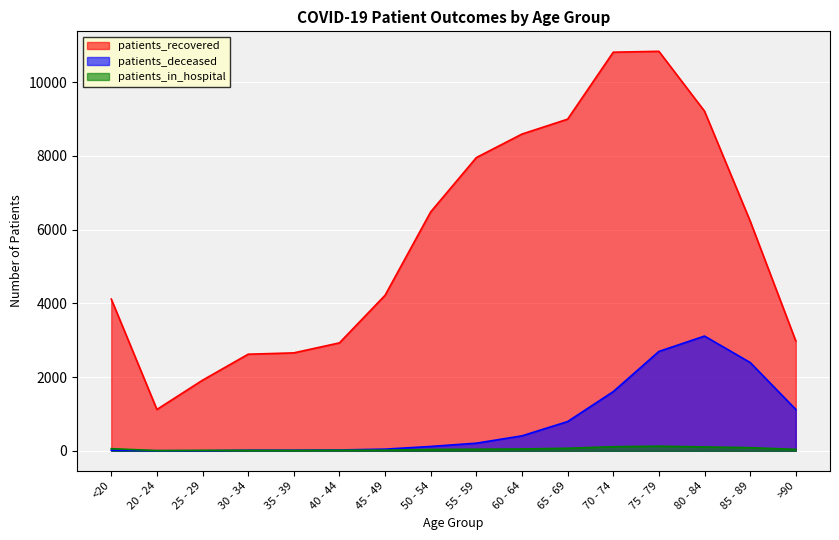

Rank the categories by patients_recovered value from highest to lowest.

75 - 79, 70 - 74, 80 - 84, 65 - 69, 60 - 64, 55 - 59, 50 - 54, 85 - 89, 45 - 49, <20, >90, 40 - 44, 35 - 39, 30 - 34, 25 - 29, 20 - 24